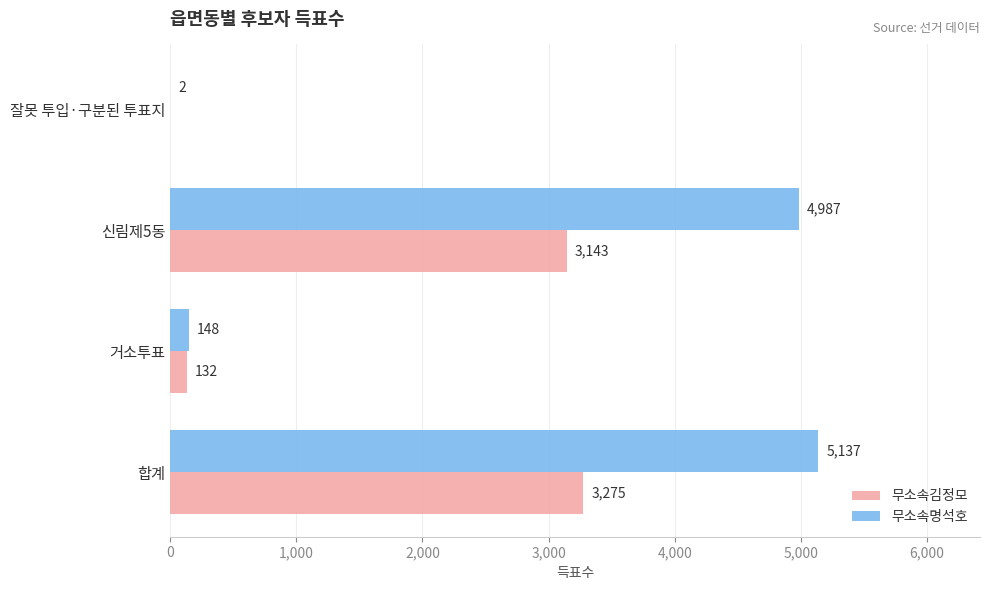

The 무소속명석호 series shows 148 at 거소투표. True or false?

True